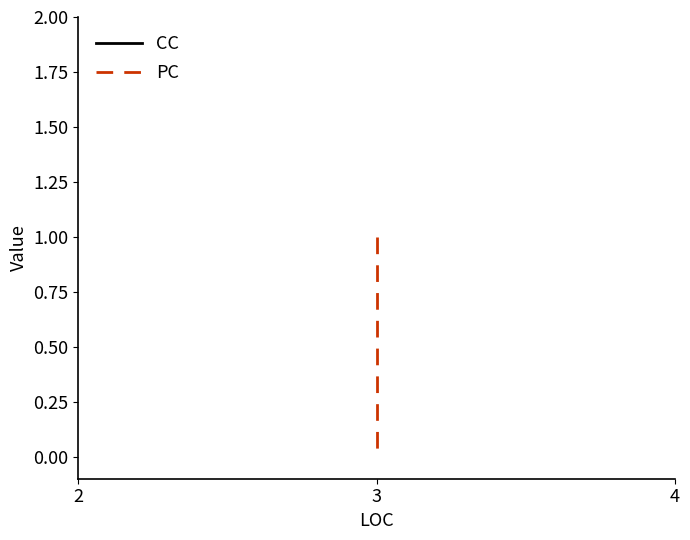

Between 1 and 2, which series saw the biggest shift?

PC